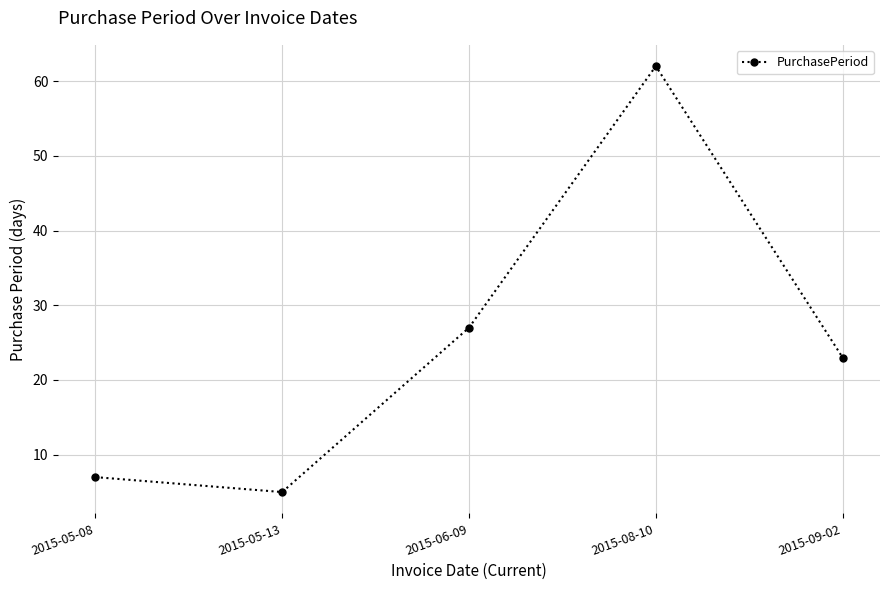

Reading left to right, list all the values displayed in this chart.

2015-05-08=7	2015-05-13=5	2015-06-09=27	2015-08-10=62	2015-09-02=23